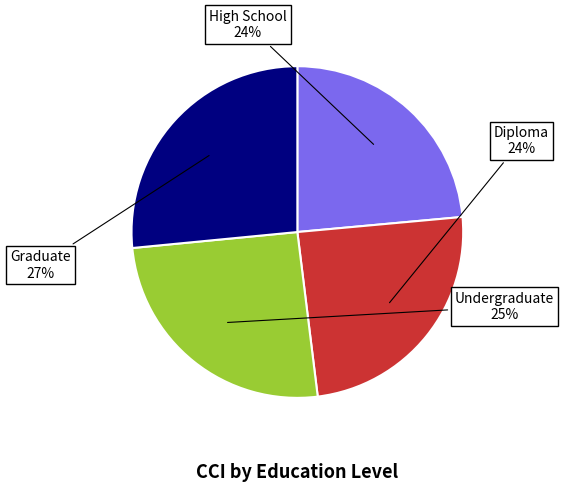

Is there any slice that represents more than half of the pie?

No